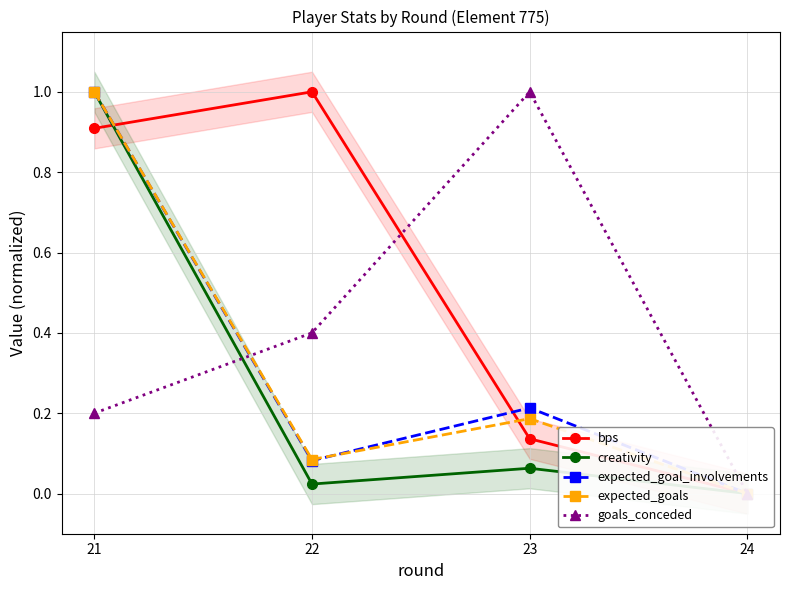

What is the greatest value displayed?

1.0